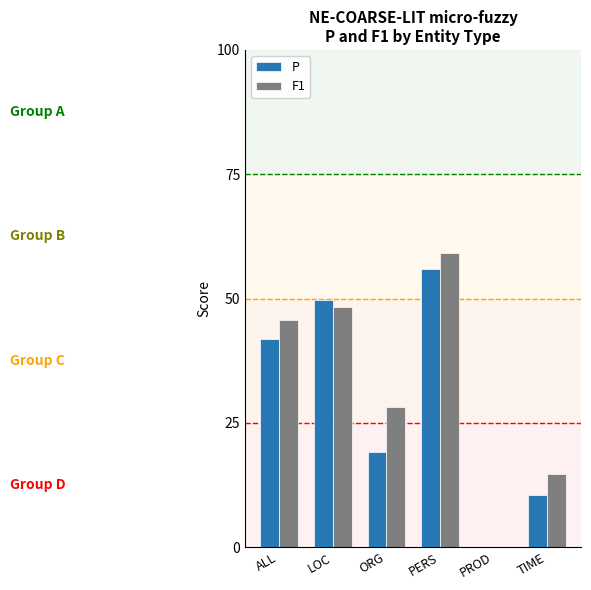

What position from the right is ALL?

6